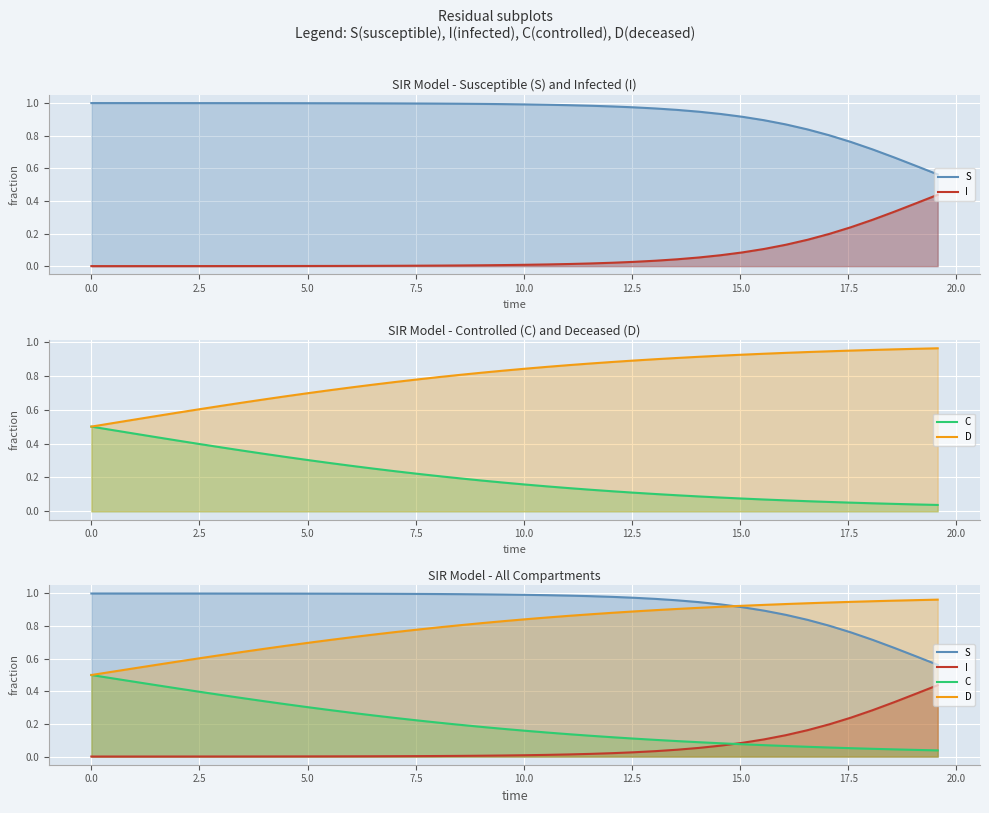

Which series ends up on top after the final intersection of S and D?

D